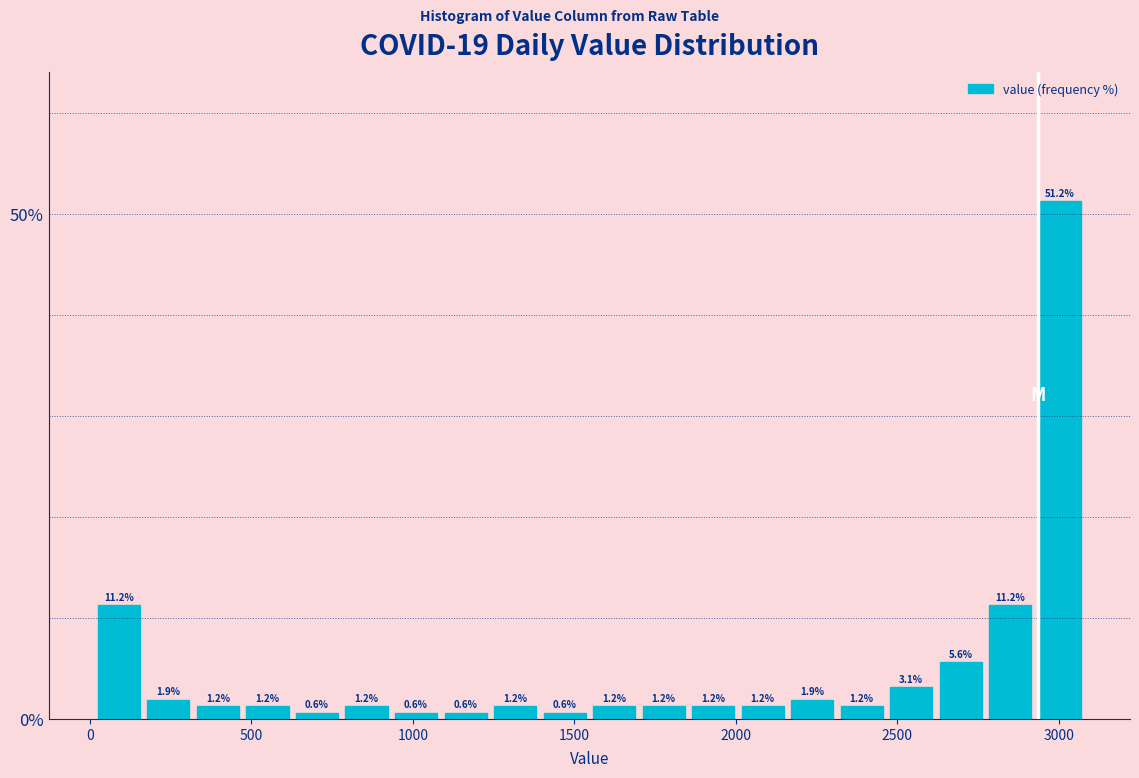

Around what value on the x-axis is the tallest bar? Give the approximate position of its centre, as read against the axis.

3000